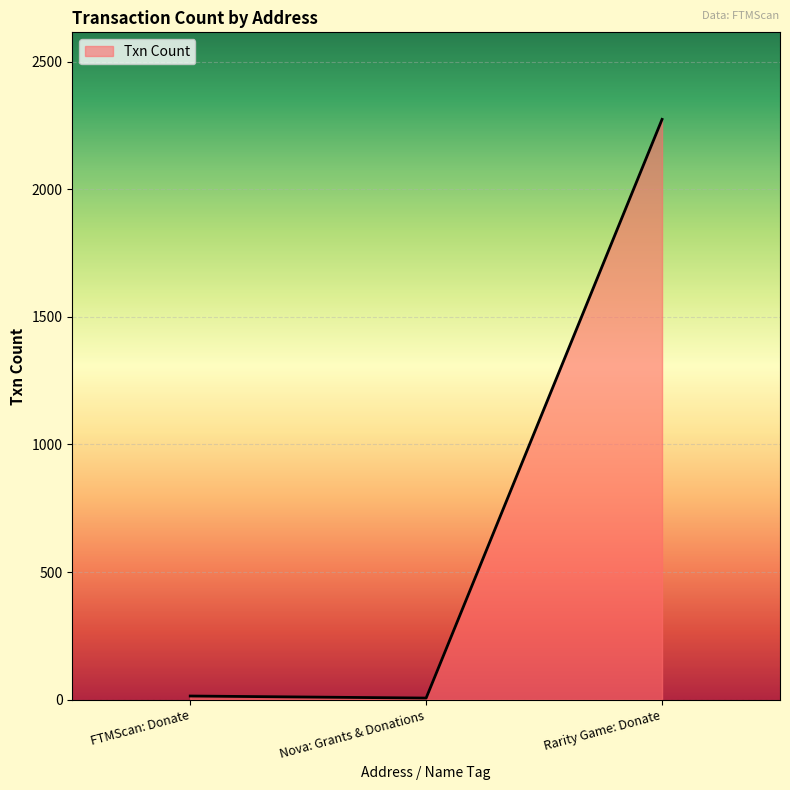

What is the difference between the values at Rarity Game: Donate and FTMScan: Donate?

2260